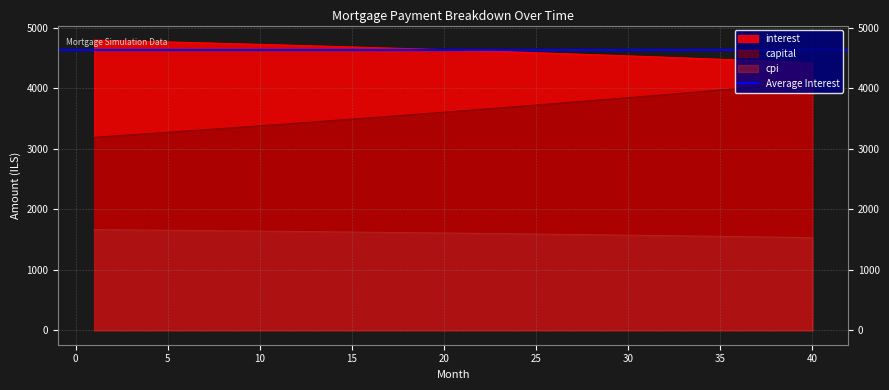

The interest series shows 4570.9 at 27. True or false?

True